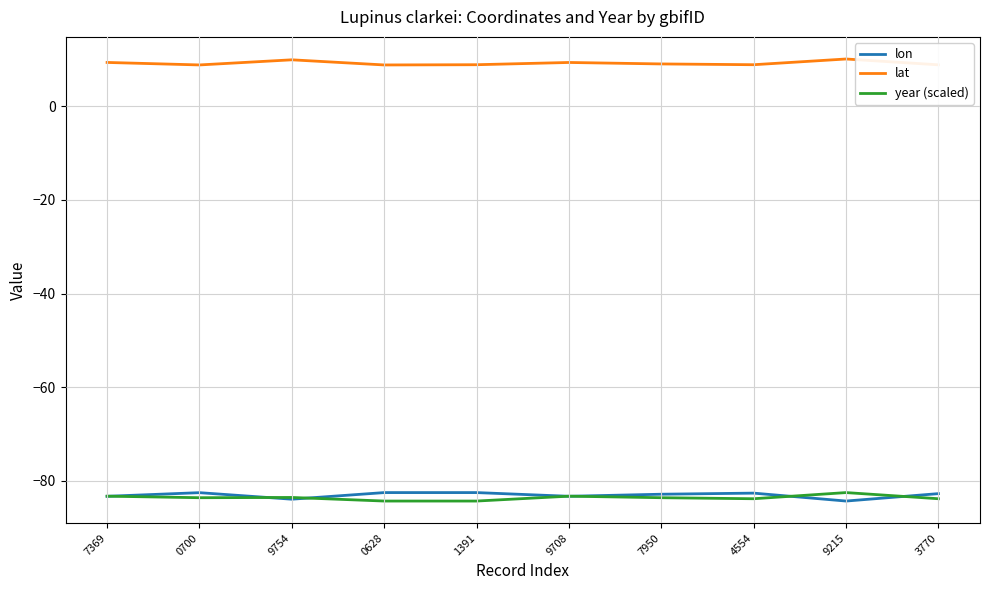

True or false: lon and lat cross at least once.

False